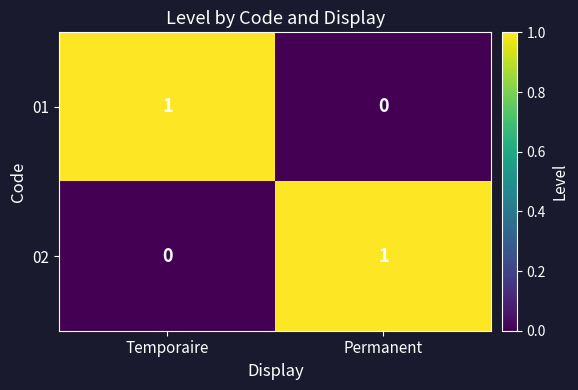

Rank the series at Permanent from lowest to highest value.

01, 02